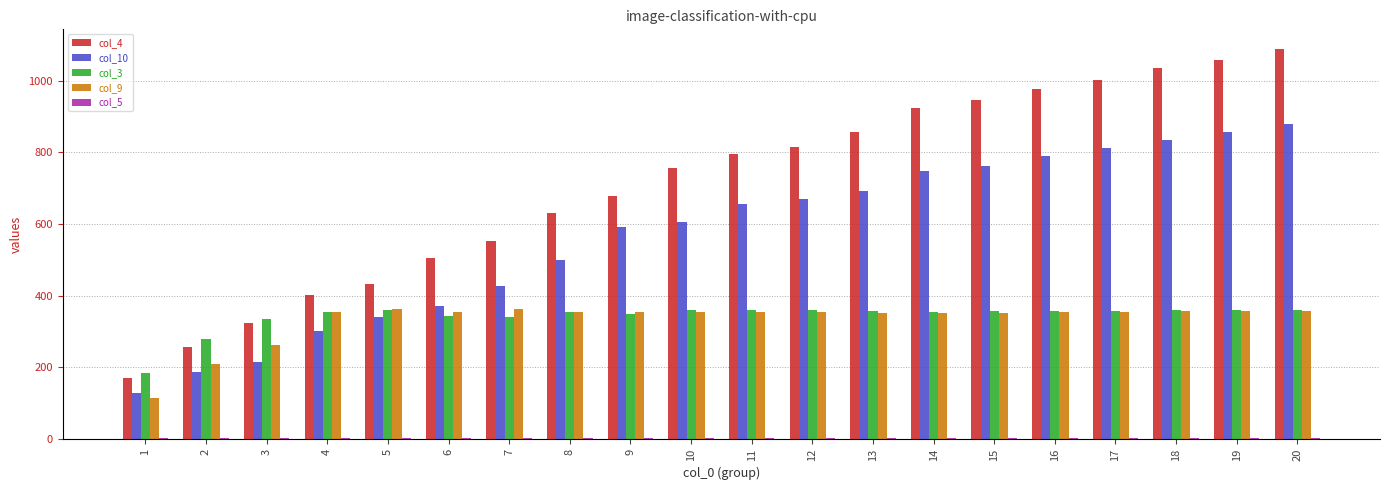

What is the value of the col_10 bar at the 17th from the left?

812.7